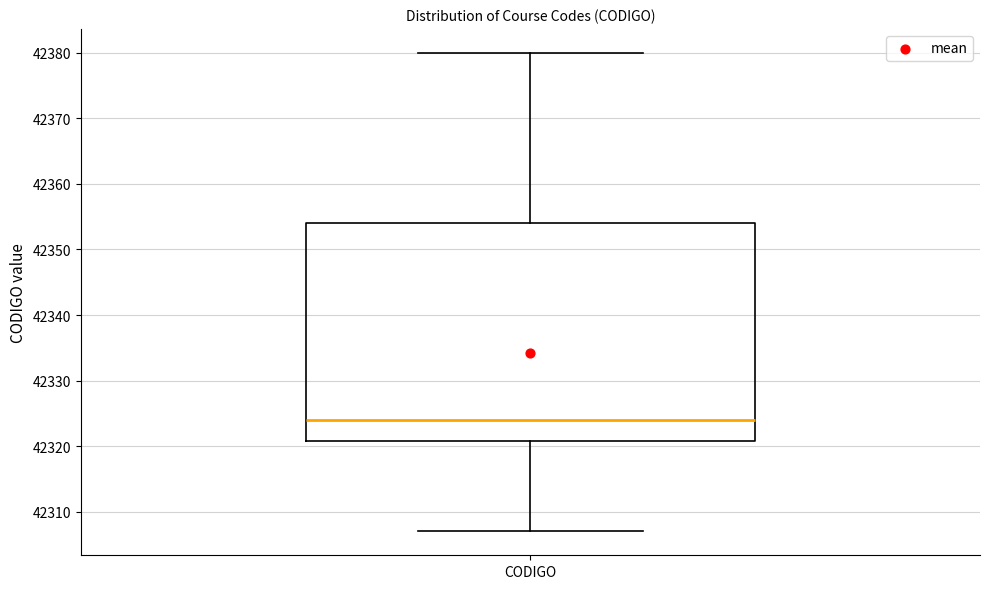

Transcribe this box plot: give where the median line is, the range the box spans, and where the two whiskers end, as read against the y-axis. The values are not printed on the chart, so give them approximately, as read against the axis.

median 42324, box 42321 to 42354, whiskers 42307 to 42380